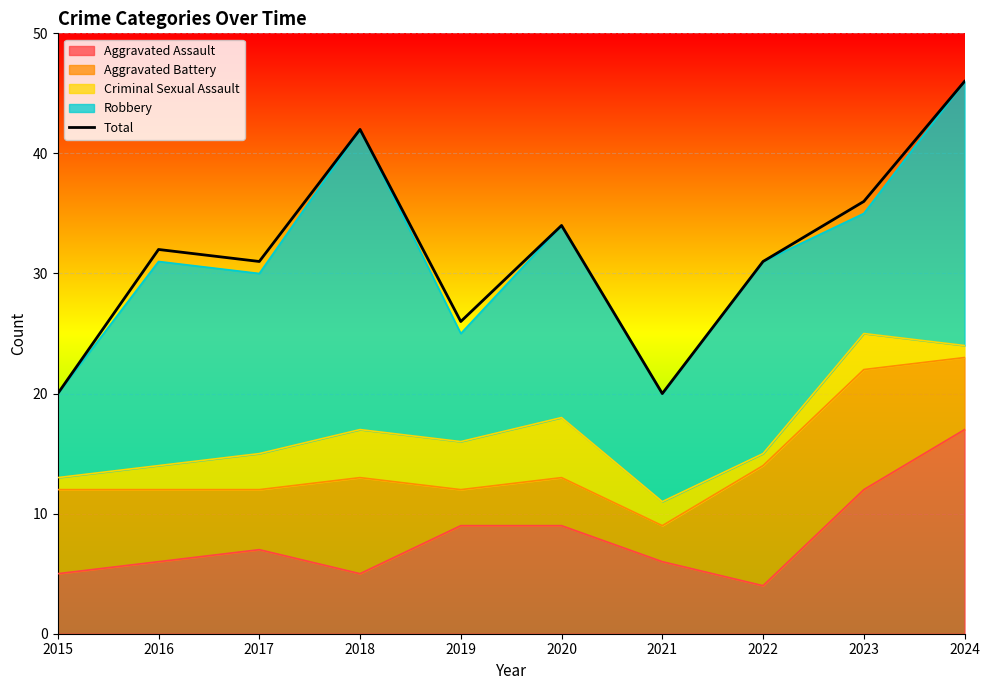

Reading right to left, transcribe all the data shown in this chart.

46	36	31	20	34	26	42	31	32	20